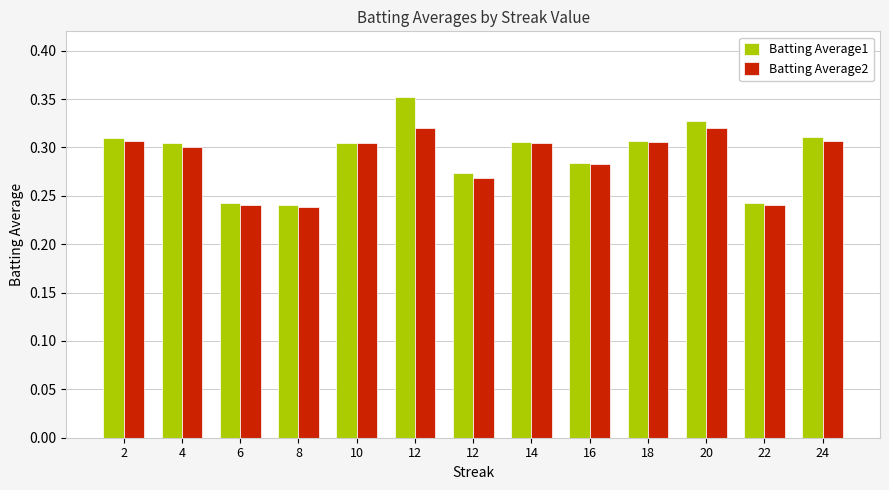

Reading right to left, list all the values displayed in this chart.

Batting Average1: 24=0.3	22=0.2	20=0.3	18=0.3	16=0.3	14=0.3	12=0.3	12=0.4	10=0.3	8=0.2	6=0.2	4=0.3	2=0.3
Batting Average2: 24=0.3	22=0.2	20=0.3	18=0.3	16=0.3	14=0.3	12=0.3	12=0.3	10=0.3	8=0.2	6=0.2	4=0.3	2=0.3